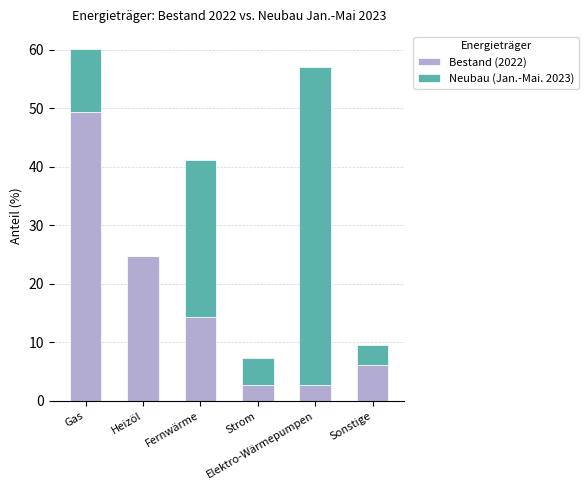

What is the maximum value for Bestand (2022)?

49.3